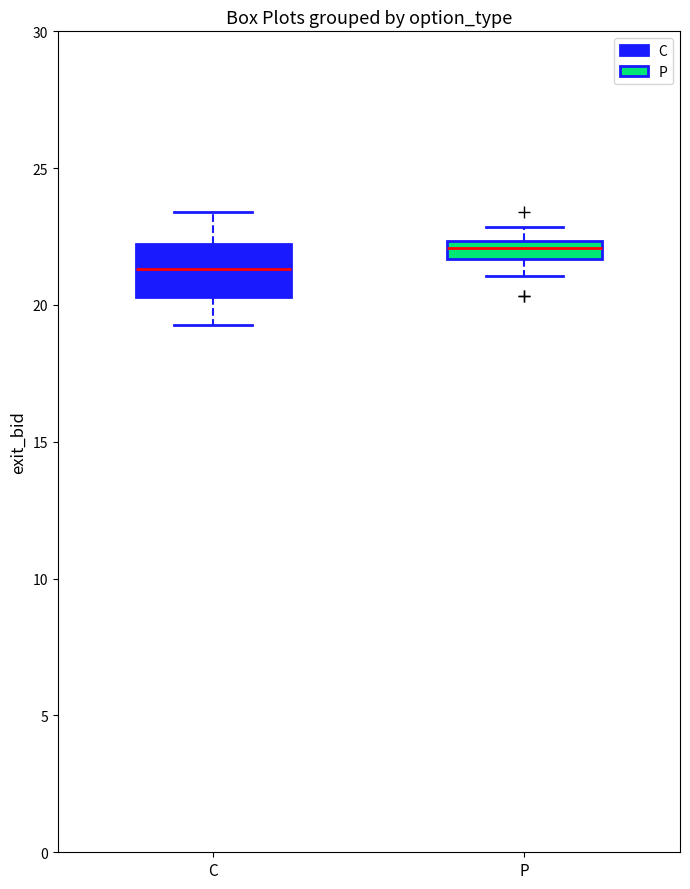

Where is the lower edge of the box for P on the y-axis? The values are not printed on the chart, so give them approximately, as read against the axis.

21.5